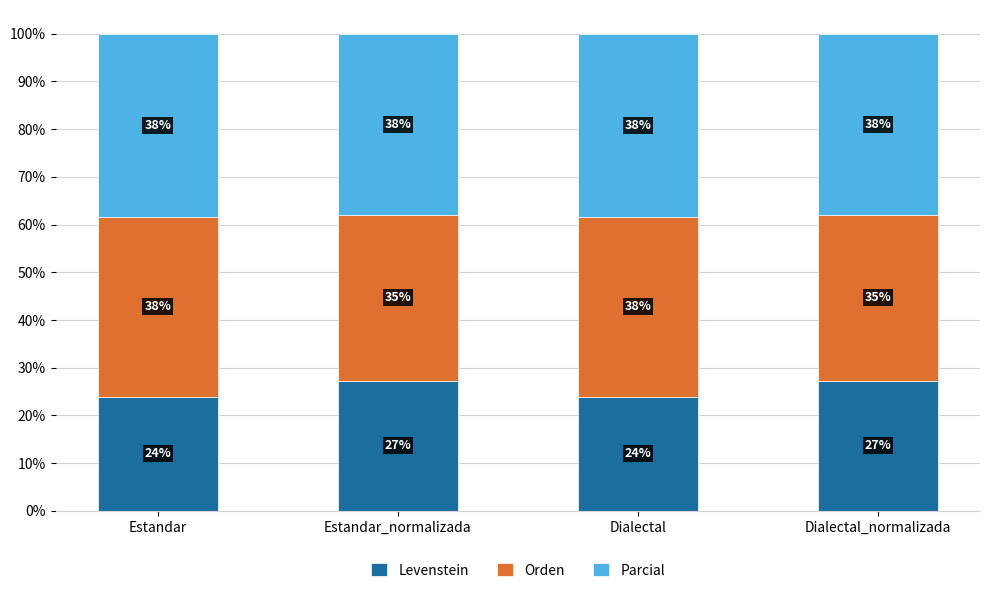

What are all the series names shown in the legend?

Levenstein, Orden, Parcial